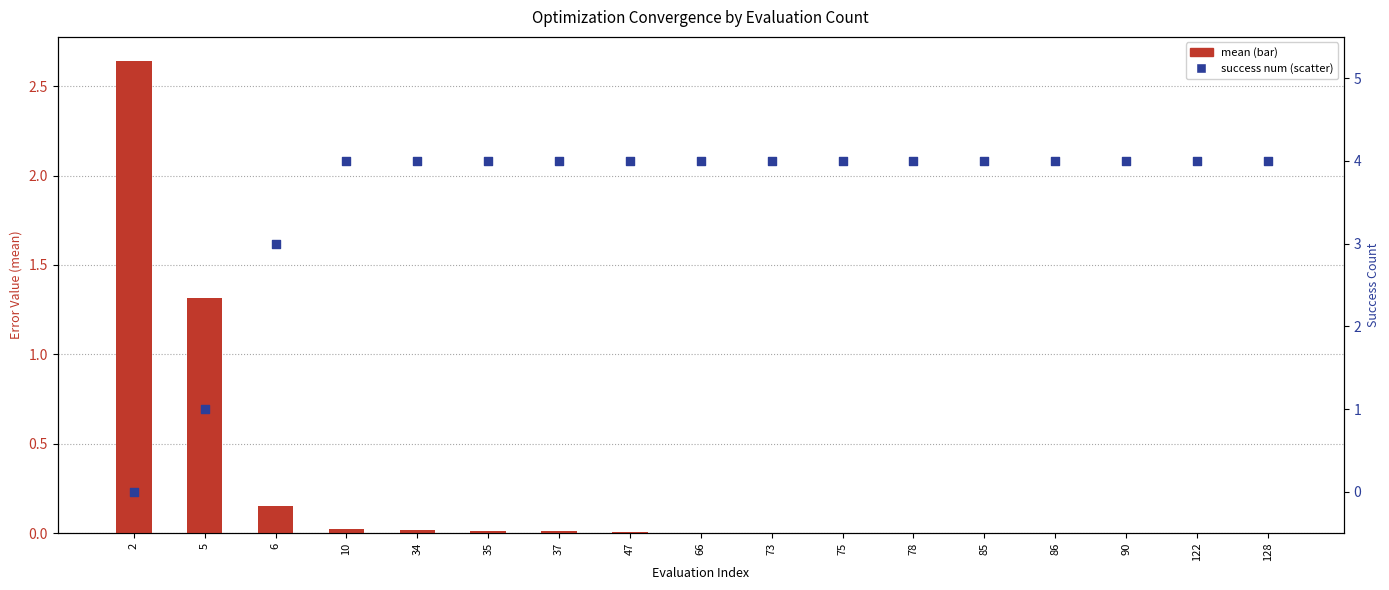

Which series has the widest spread of Y values?

success num